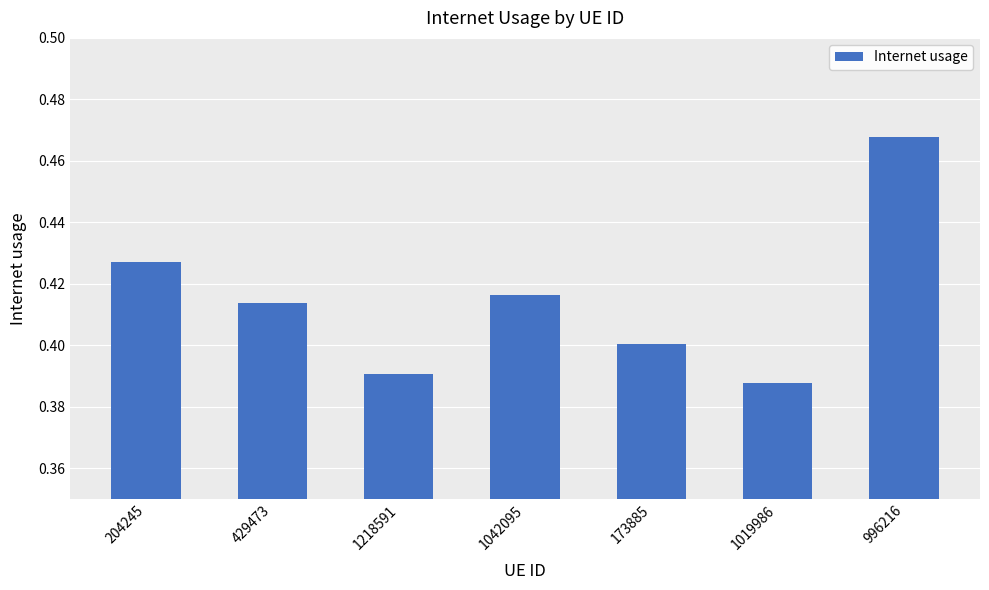

True or false: the data shows 0.2 at 204245.

False